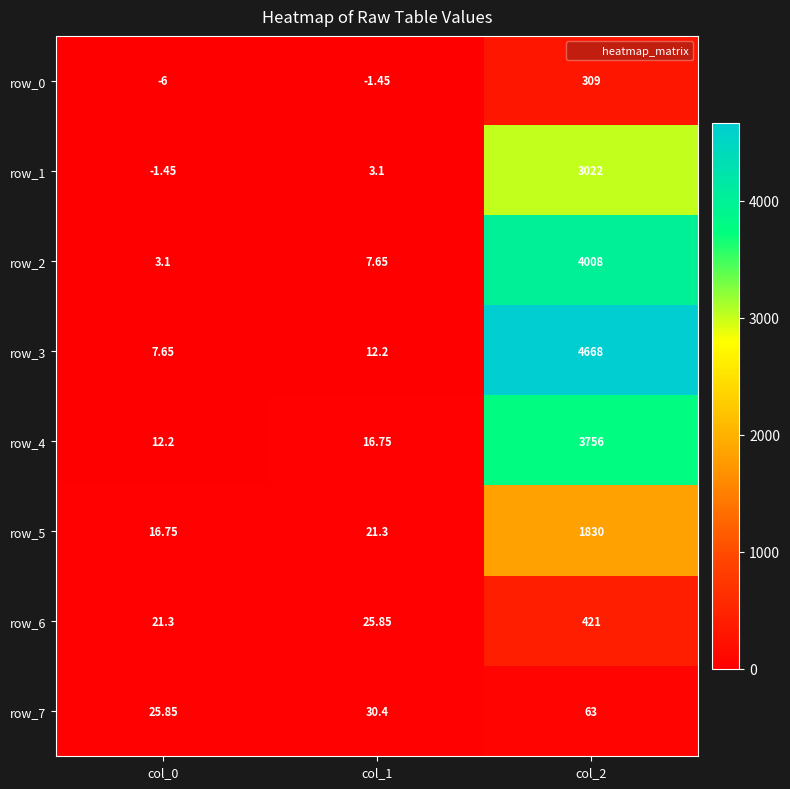

Read the row_6 value at col_1.

25.9